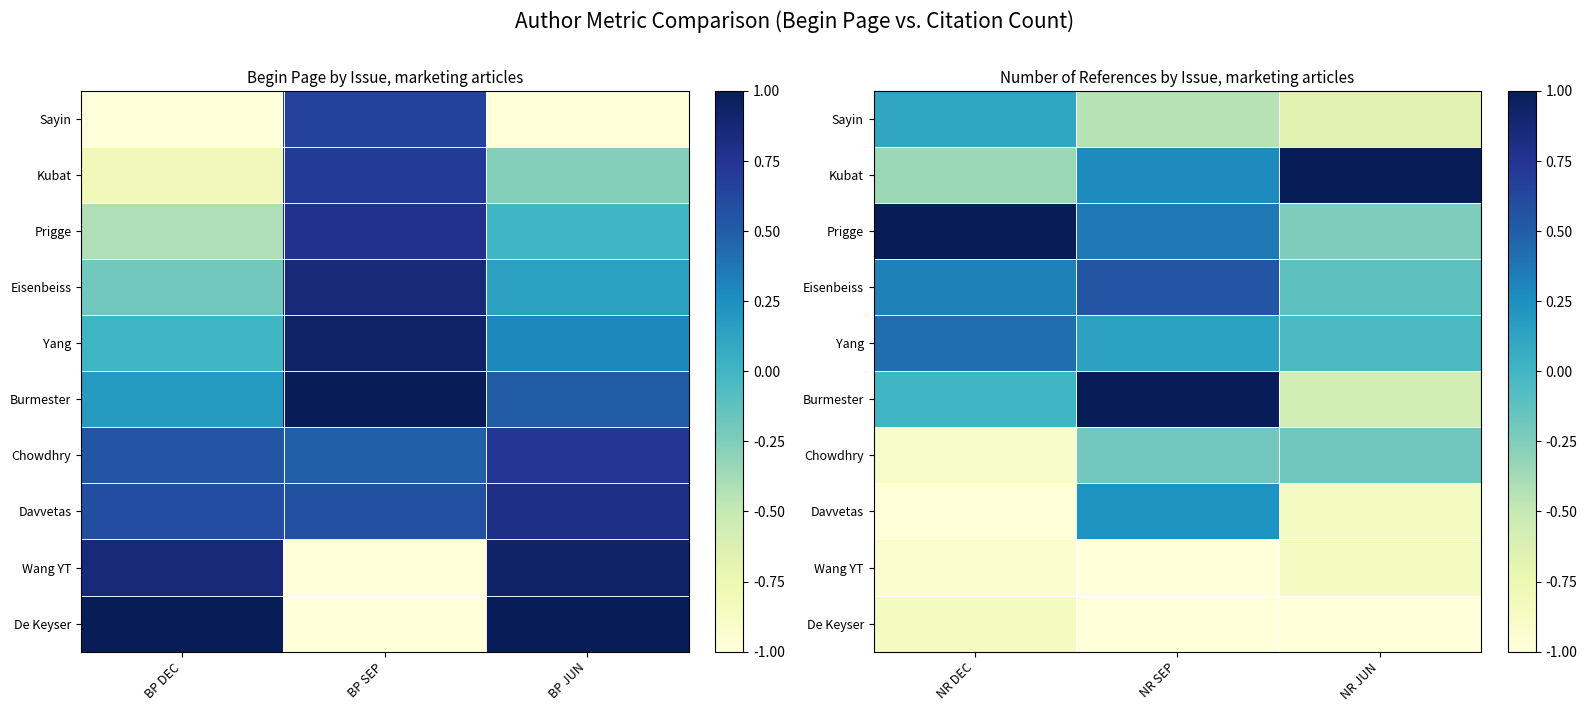

Count the number of categories in the chart.

3